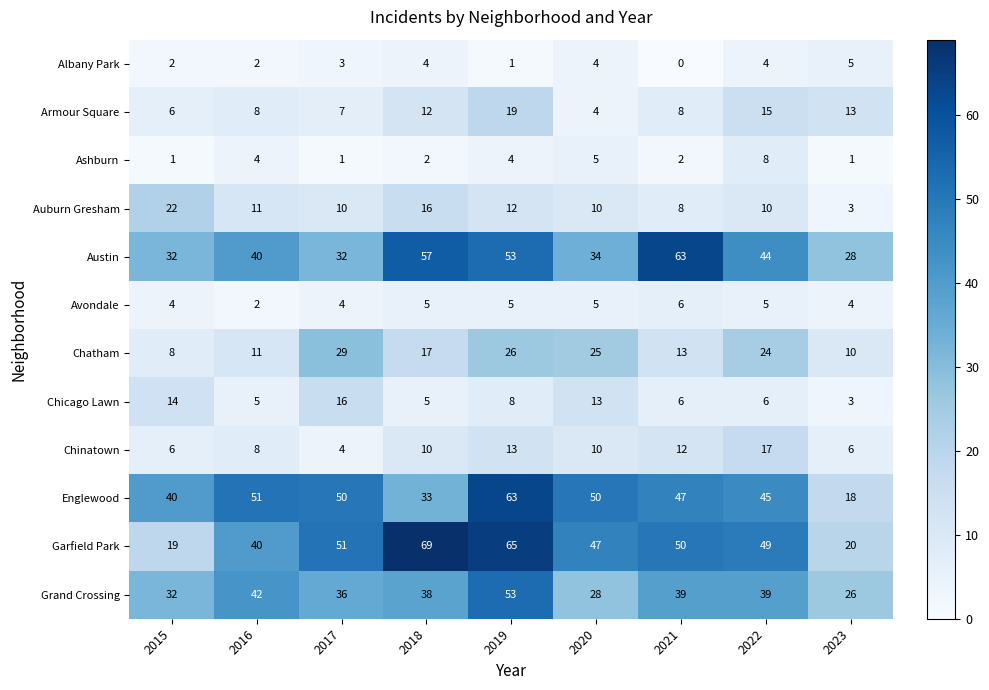

Which label corresponds to the largest value in the chart?

2018